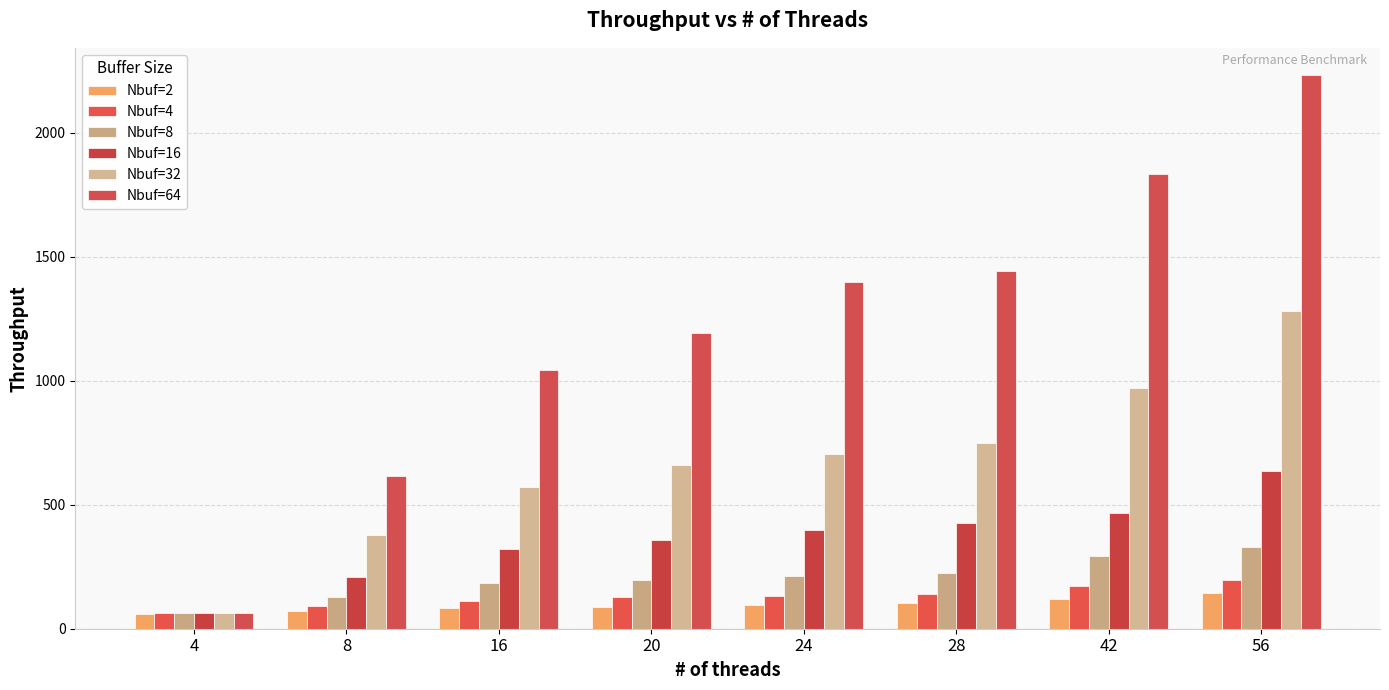

Which category has the lowest value in the Nbuf=32 series?

4